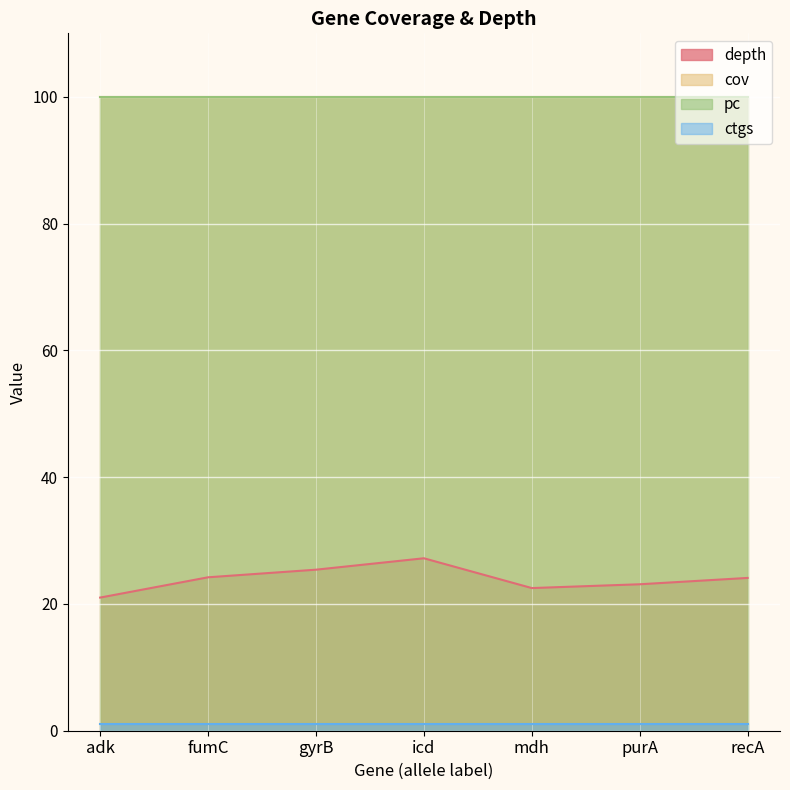

Reading right to left, transcribe all the data shown in this chart.

depth: 24.1	23.1	22.5	27.2	25.4	24.2	21.0
cov: 100.0	100.0	100.0	100.0	100.0	100.0	100.0
pc: 100.0	100.0	100.0	100.0	100.0	100.0	100.0
ctgs: 1.0	1.0	1.0	1.0	1.0	1.0	1.0